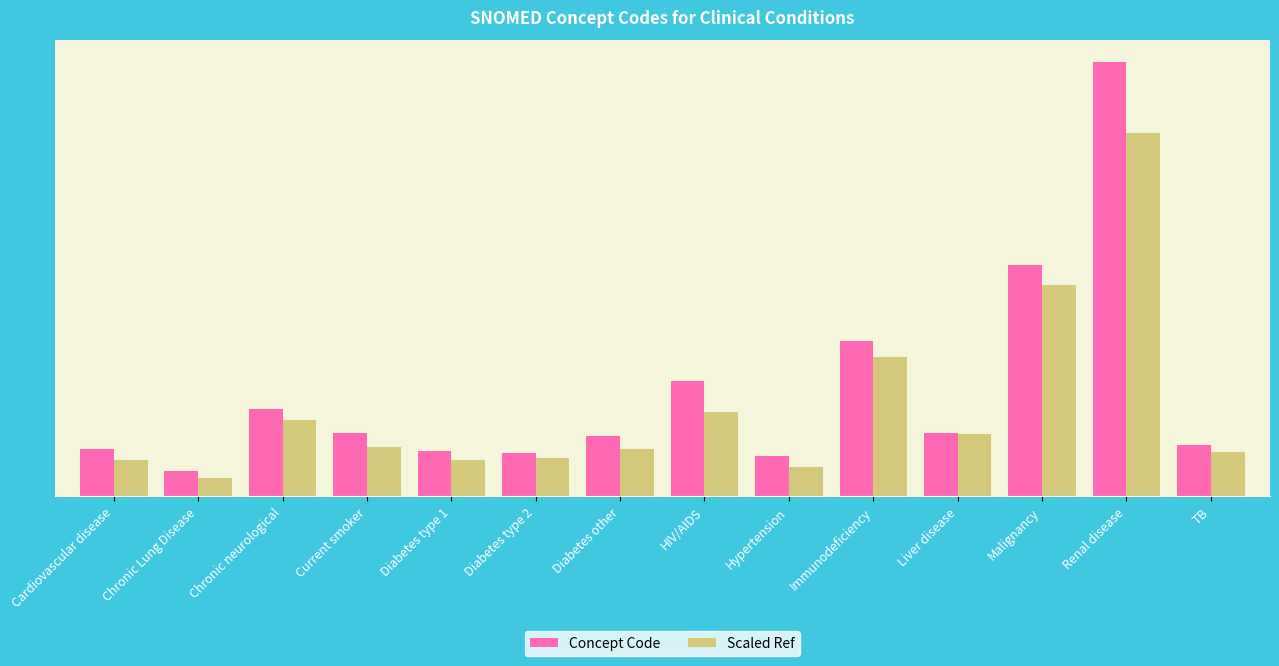

The Scaled Ref series shows 27.2 at Immunodeficiency. True or false?

True